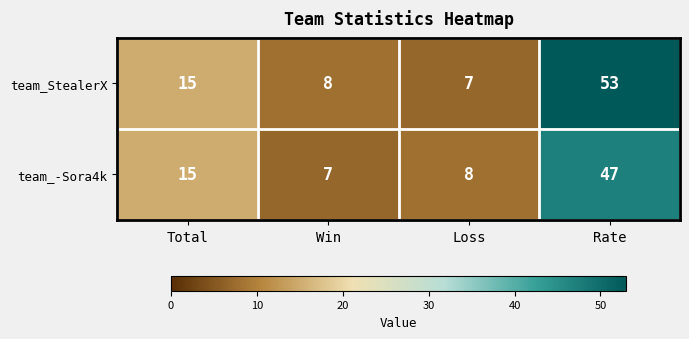

What is the minimum value shown in the chart?

7